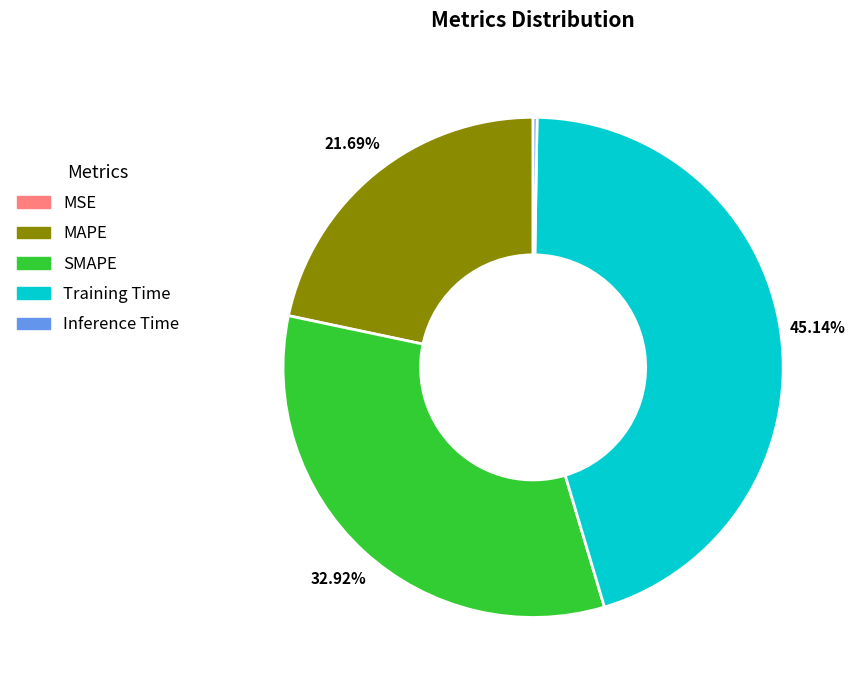

Is it true that MAPE is 22% of the pie?

True